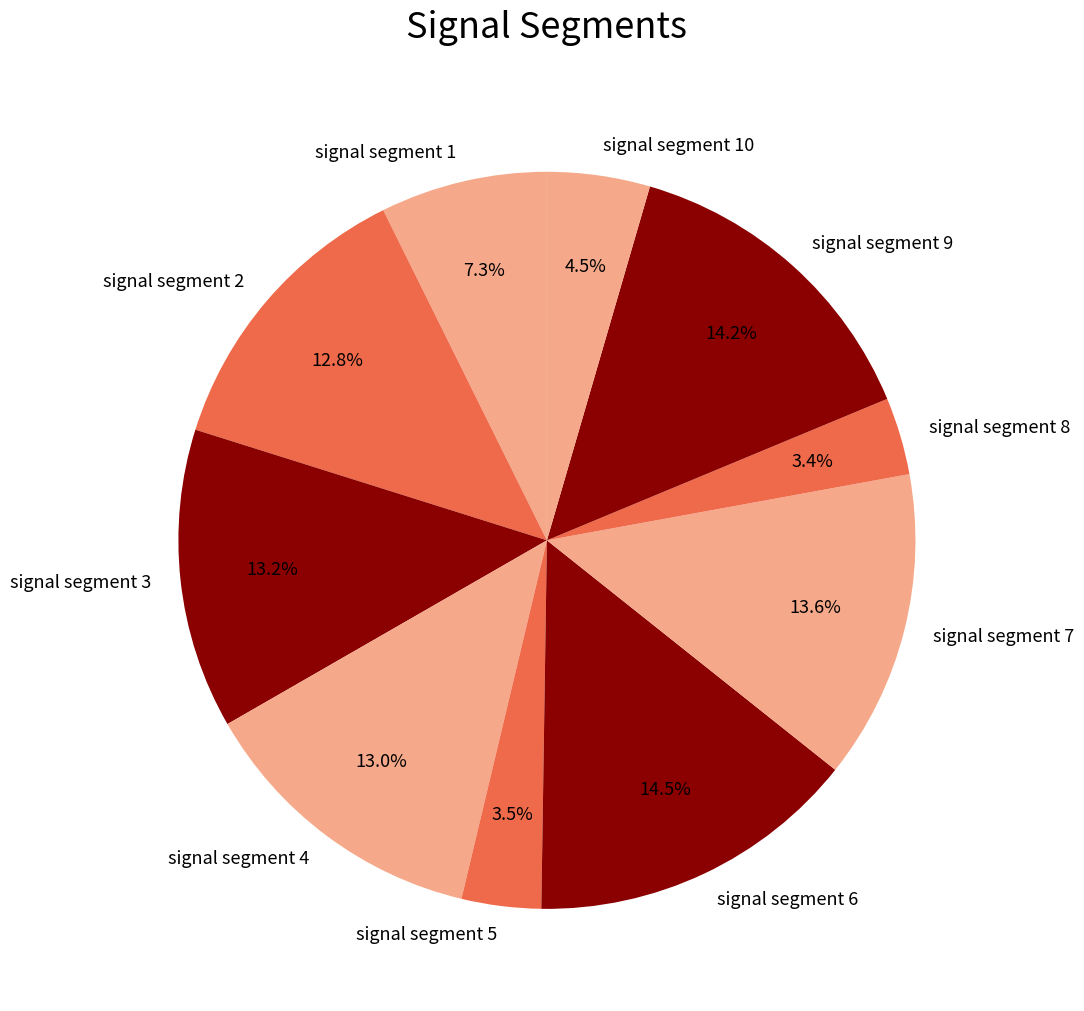

Is there any slice that represents more than half of the pie?

No